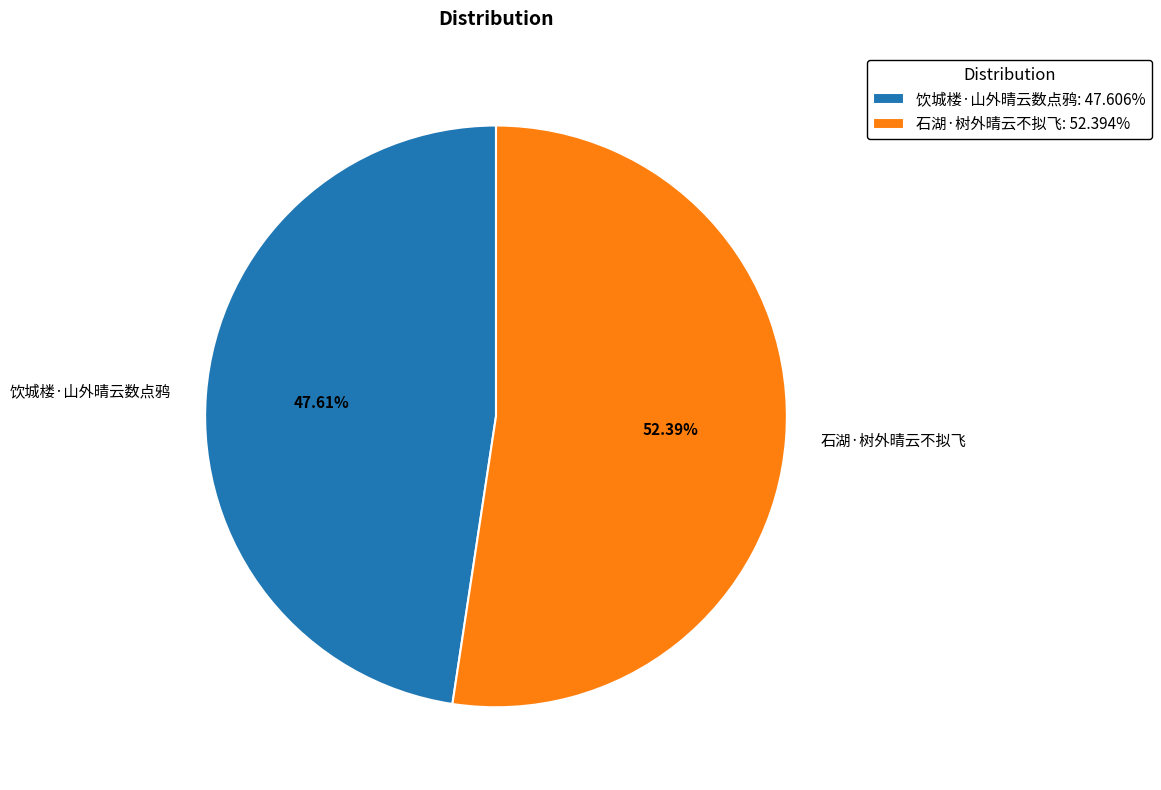

Which category has the smallest portion of the pie?

饮城楼·山外晴云数点鸦